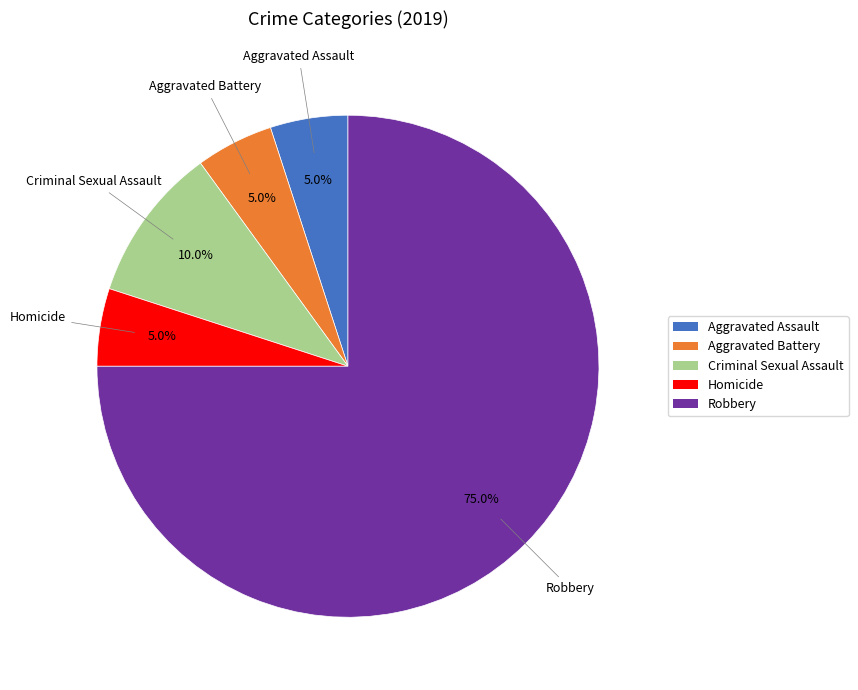

The Aggravated Battery slice represents 5% of the pie. True or false?

True